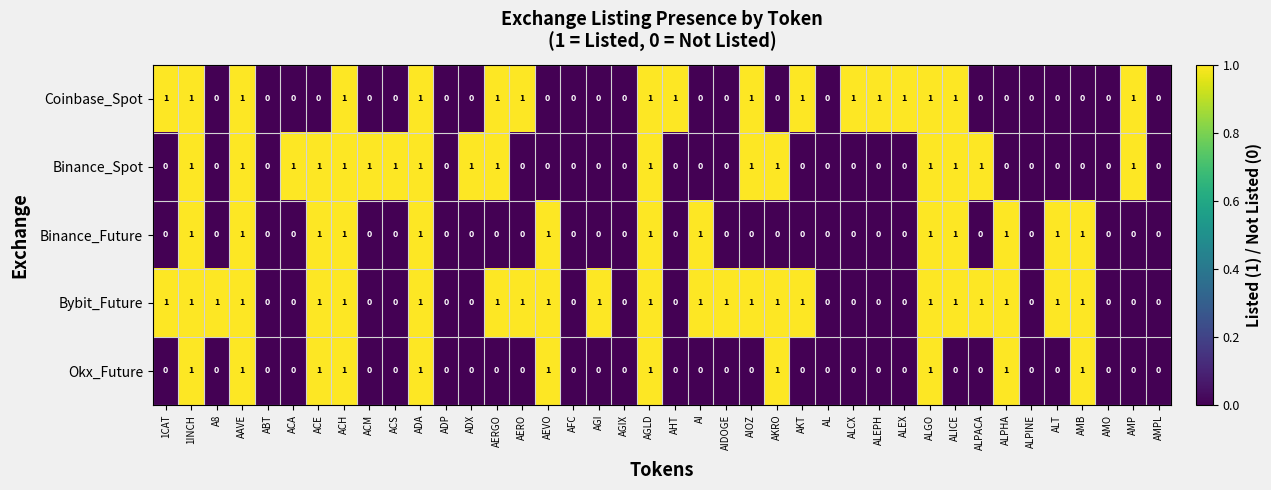

True or false: Binance_Spot has a value of 0 at AIDOGE.

True